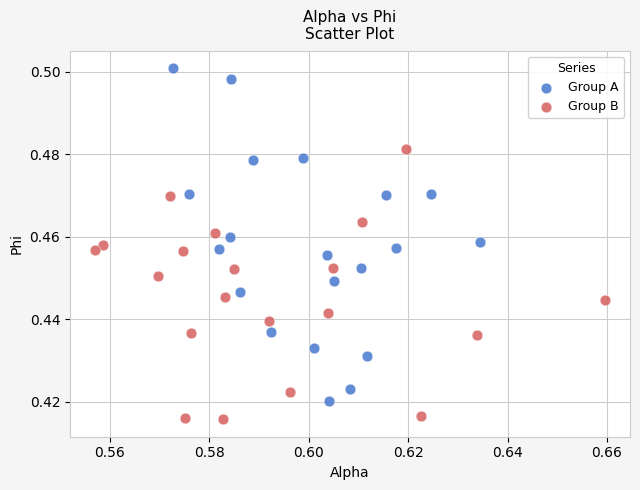

Which series contains the highest Y value?

Group A